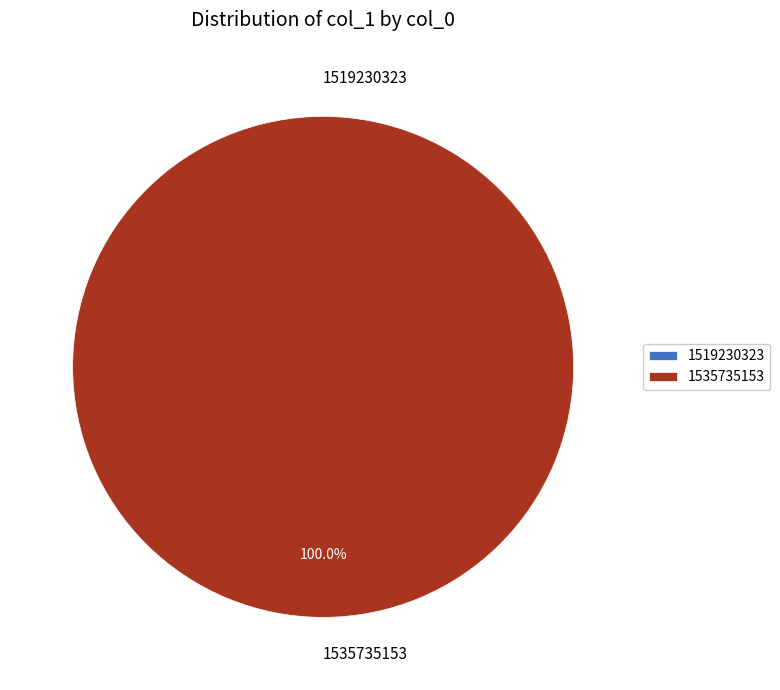

Is it true that 1535735153 is 100% of the pie?

True